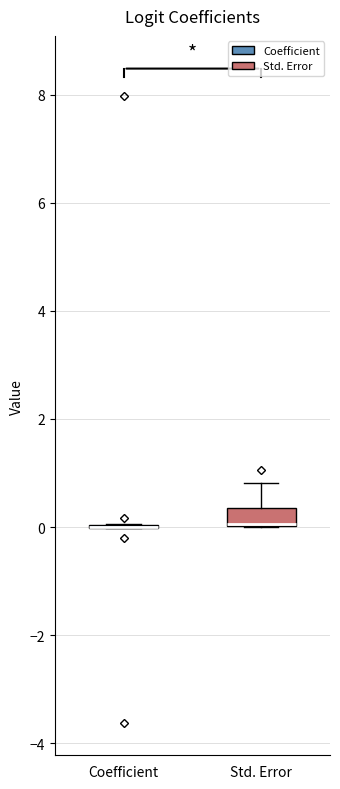

Where is the upper edge of the box for Std. Error on the y-axis? The values are not printed on the chart, so give them approximately, as read against the axis.

0.4